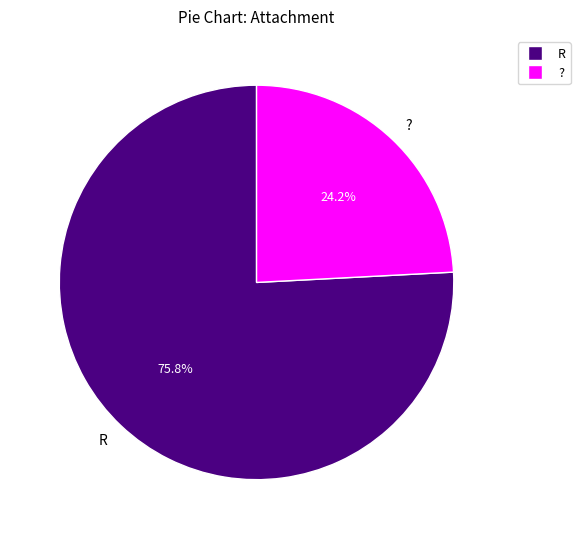

Combined, do R and ? account for over 50%?

Yes